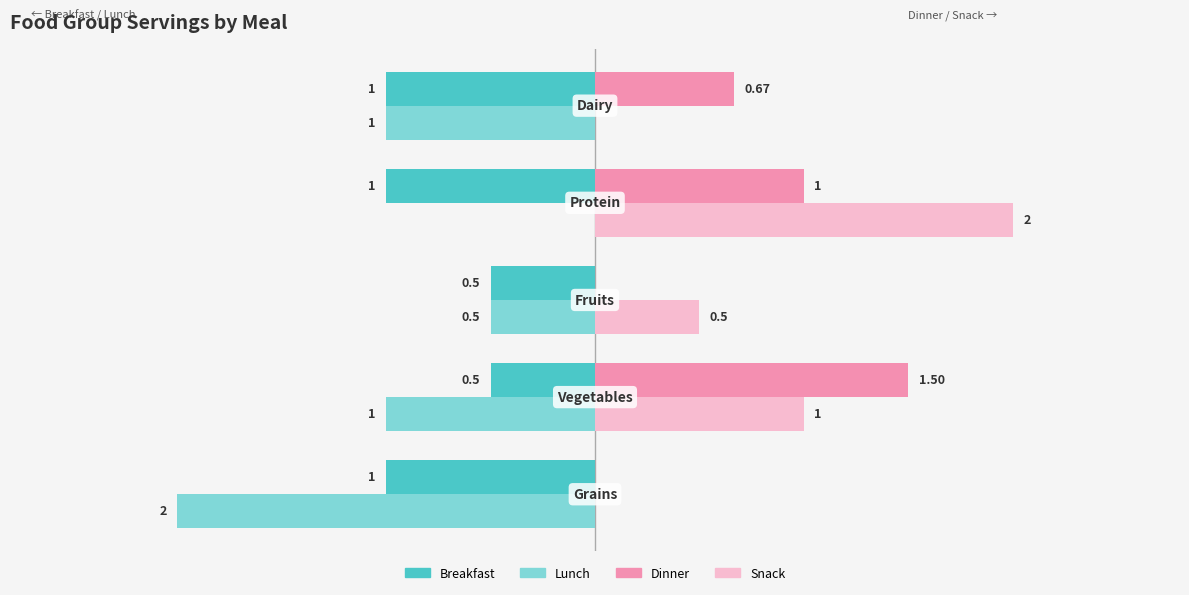

Which series has the largest total across all categories?

Snack